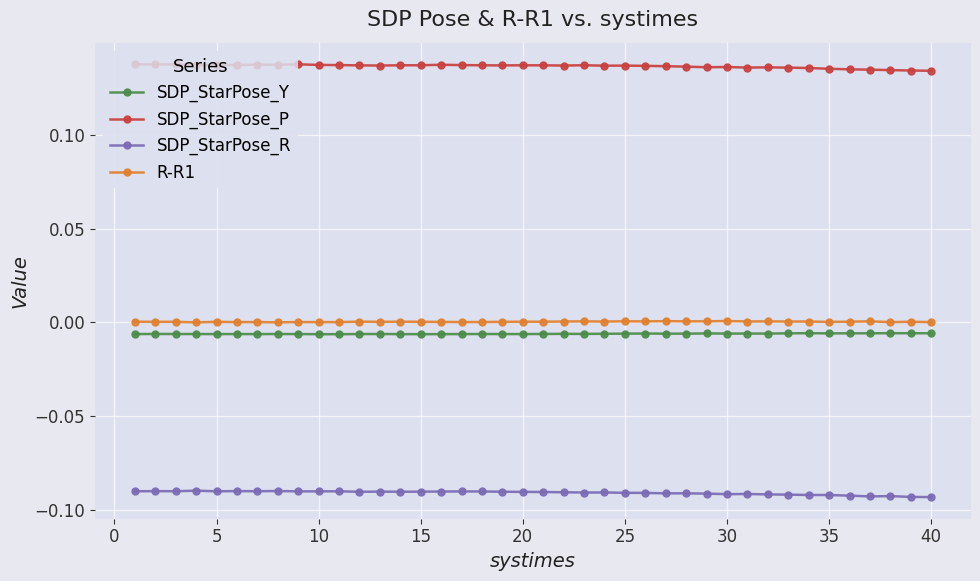

True or false: SDP_StarPose_P and R-R1 cross at least once.

False